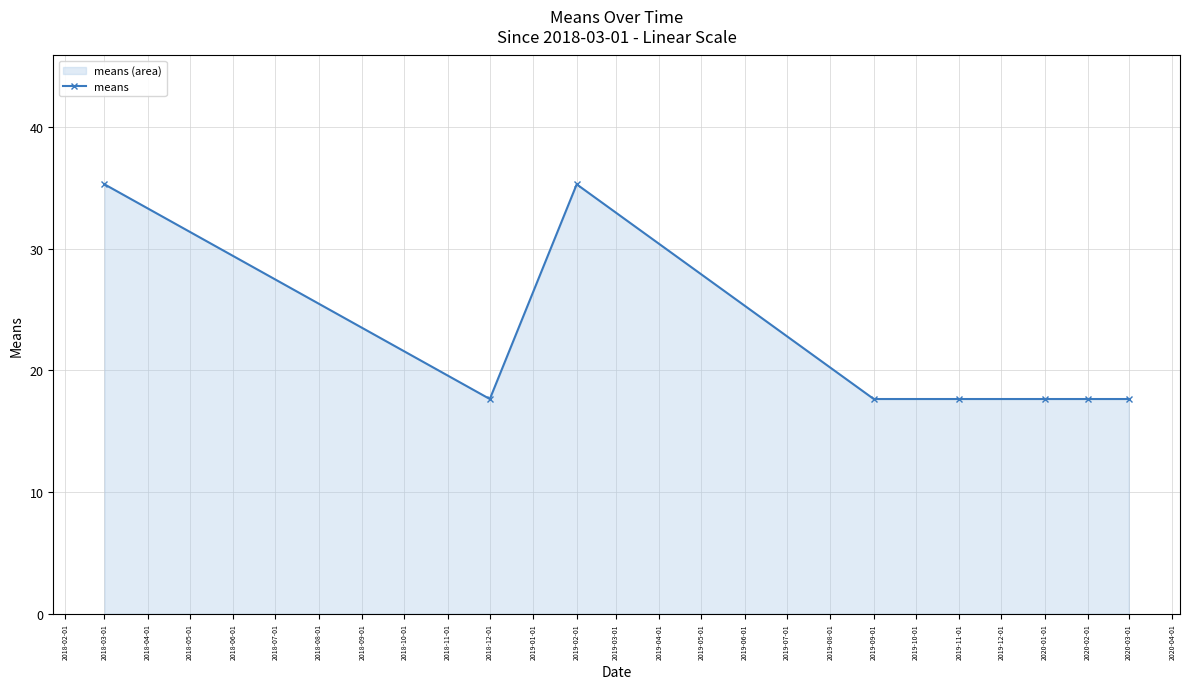

What is the difference between the maximum and second lowest values?

17.6